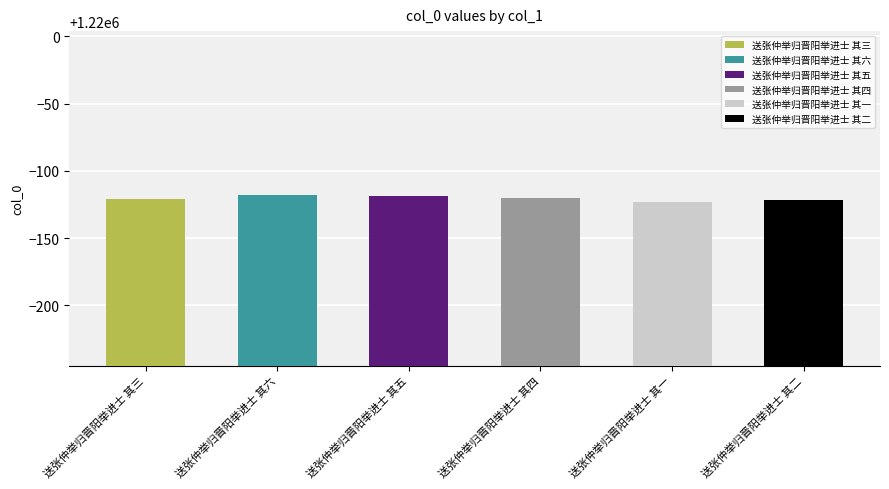

Reading right to left, list all the values displayed in this chart.

送张仲举归晋阳举进士 其二=1219878	送张仲举归晋阳举进士 其一=1219877	送张仲举归晋阳举进士 其四=1219880	送张仲举归晋阳举进士 其五=1219881	送张仲举归晋阳举进士 其六=1219882	送张仲举归晋阳举进士 其三=1219879